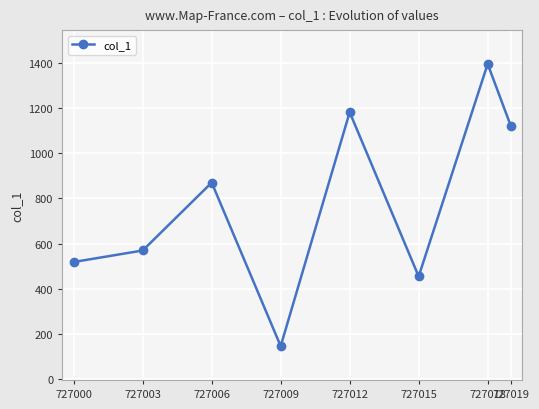

Read the value at 727012, to the nearest 10.

1180